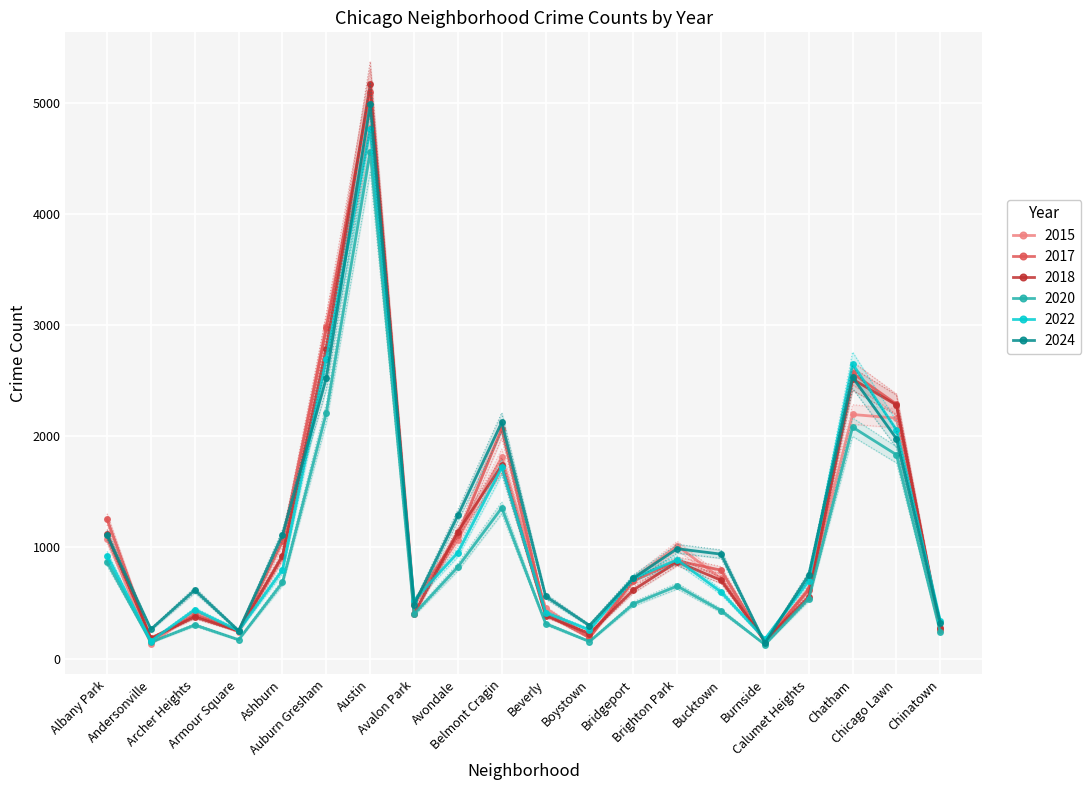

Between which two adjacent categories do 2022 and 2024 first intersect?

Archer Heights and Armour Square